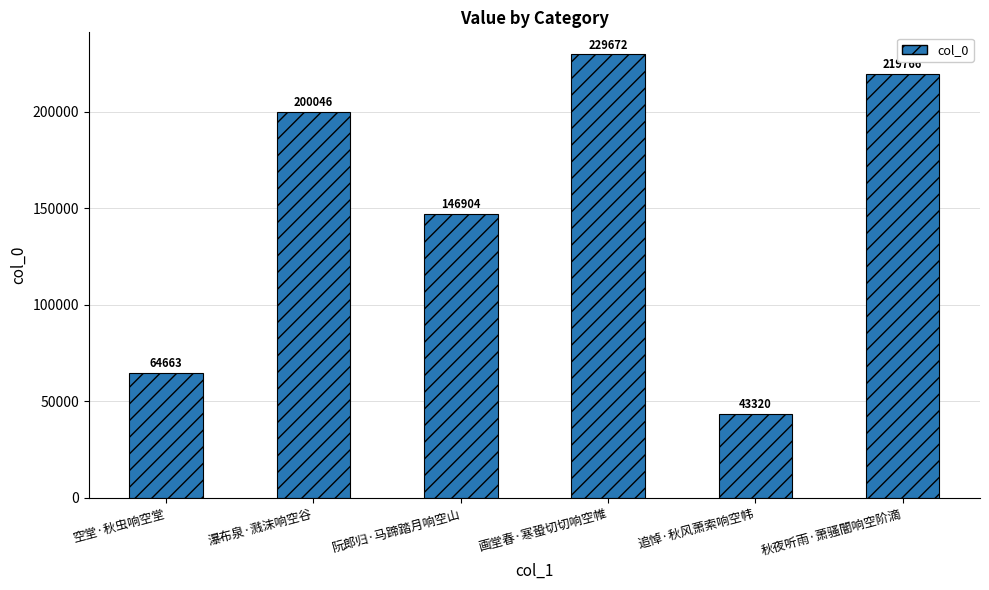

The value at 空堂·秋虫响空堂 is 95628. True or false?

False